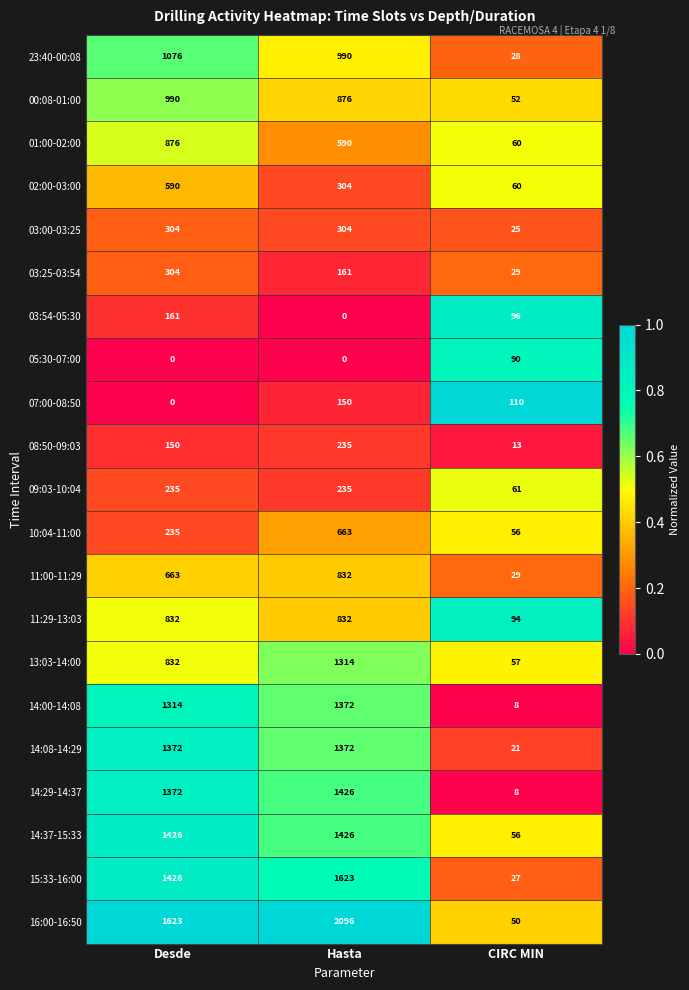

Count the number of categories in the chart.

3